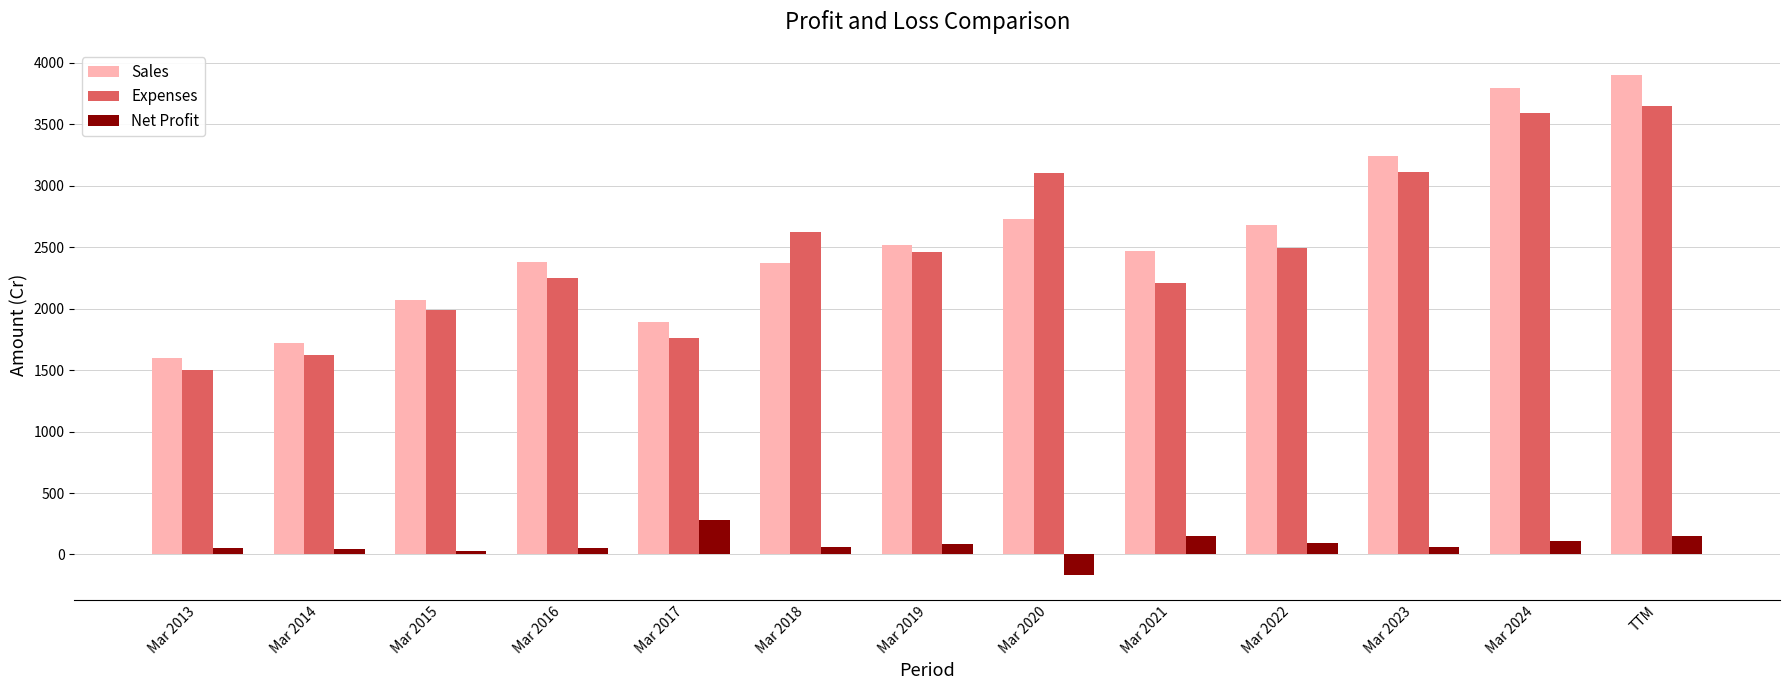

What value does the Net Profit series have at Mar 2013, to the nearest 5?

50